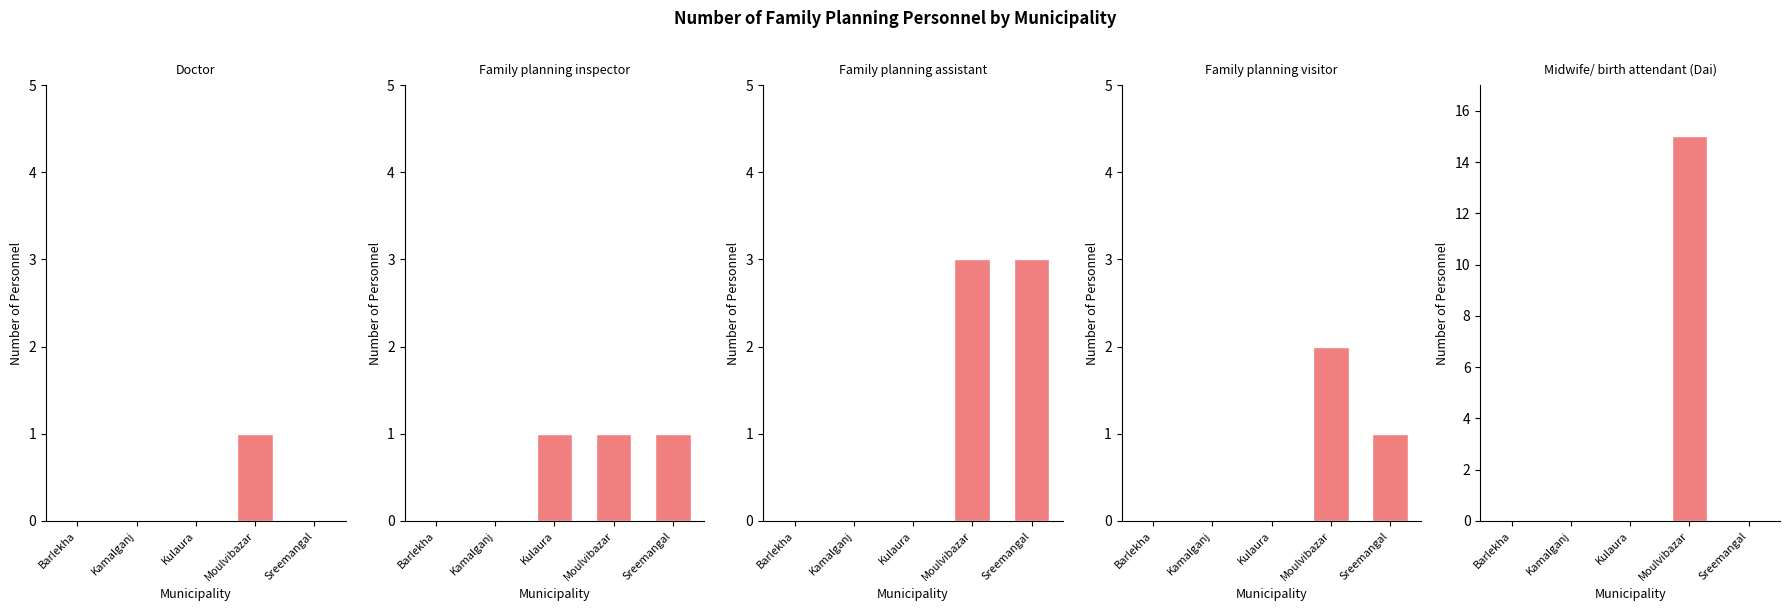

List the series in order of their peak value, lowest first.

Doctor, Family planning inspector, Family planning visitor, Family planning assistant, Midwife/ birth attendant (Dai)